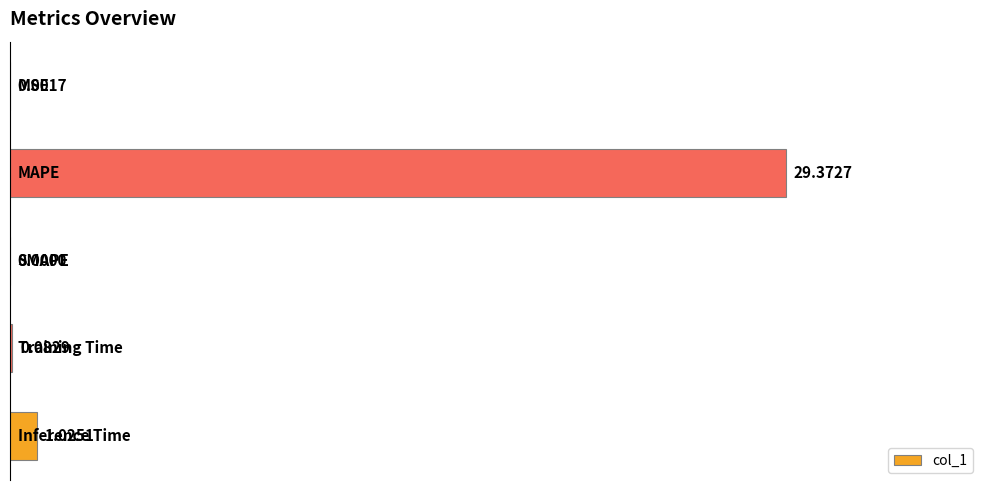

What is the sum of all values?

30.5